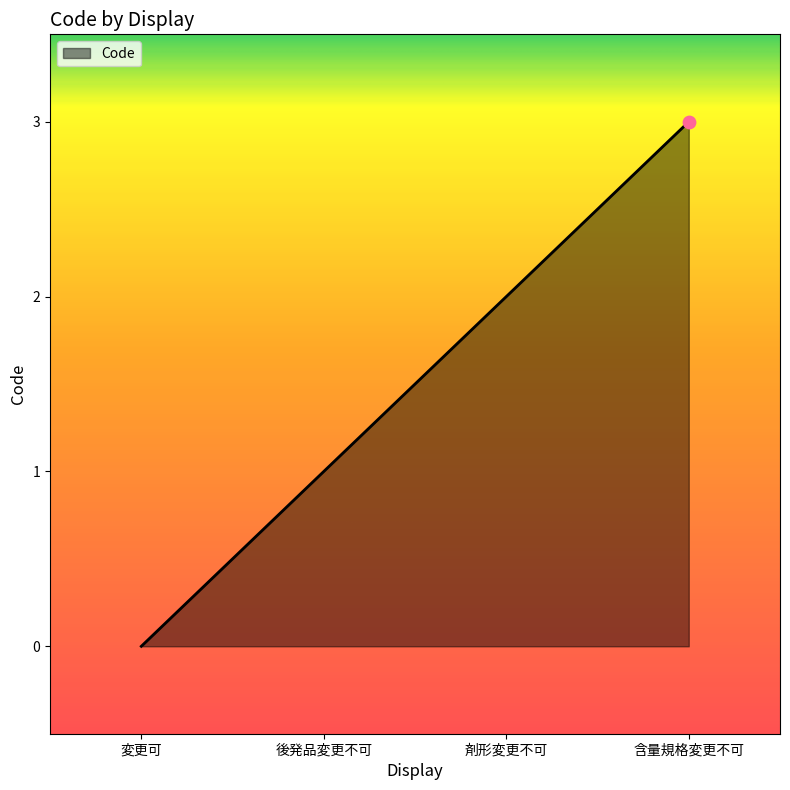

What is the ratio of the value at 後発品変更不可 to the value at 含量規格変更不可?

0.3